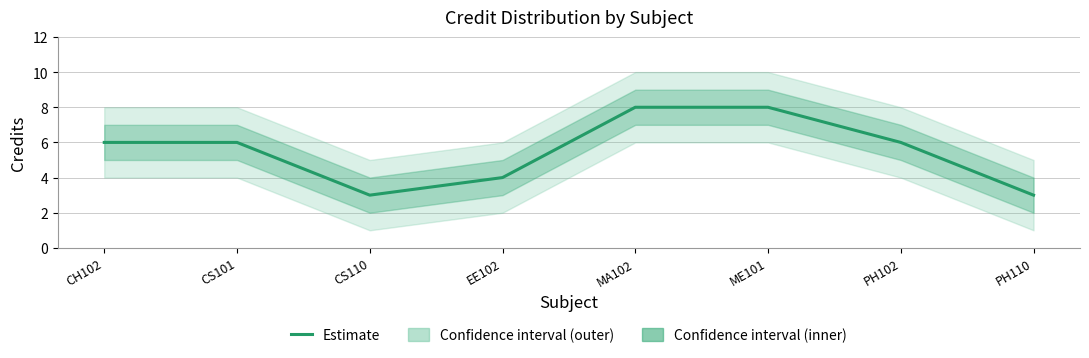

At which label does the data first exceed 6?

MA102